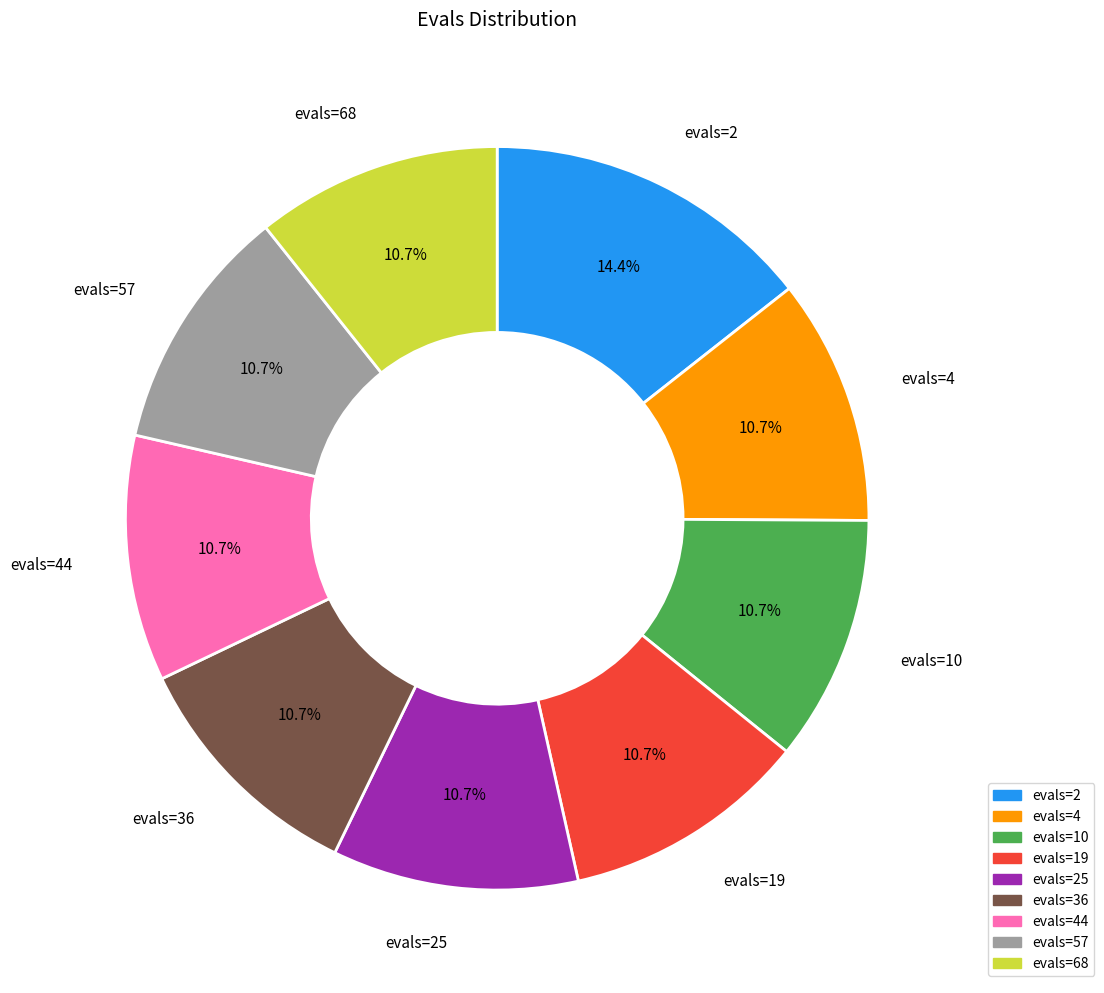

How many slices are in this pie chart?

9